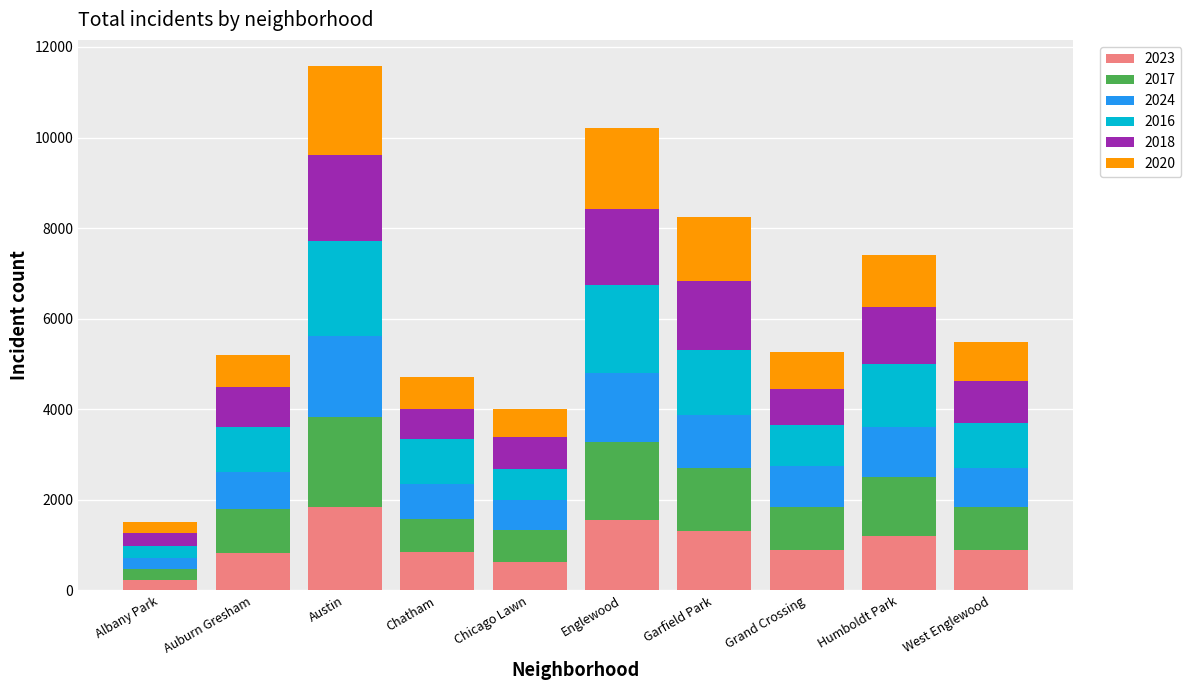

What are all the series names shown in the legend?

2023, 2017, 2024, 2016, 2018, 2020